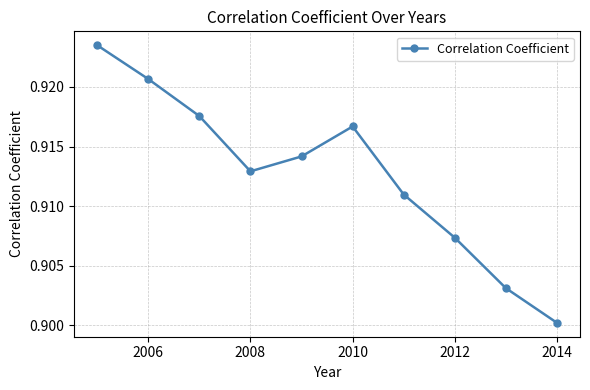

Count the values in the range 0 to 1.

10